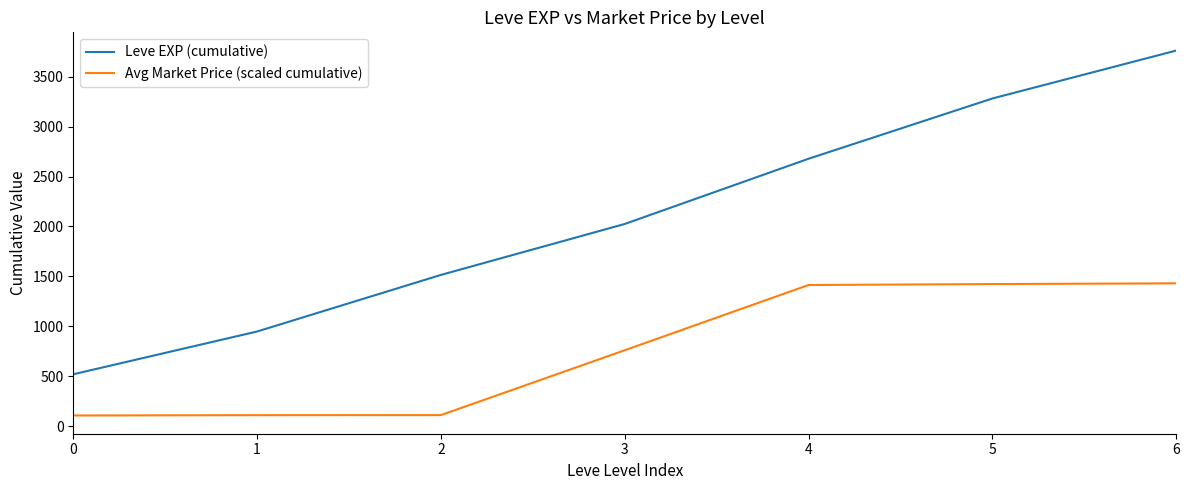

Is this an area chart (filled region under the line)?

No